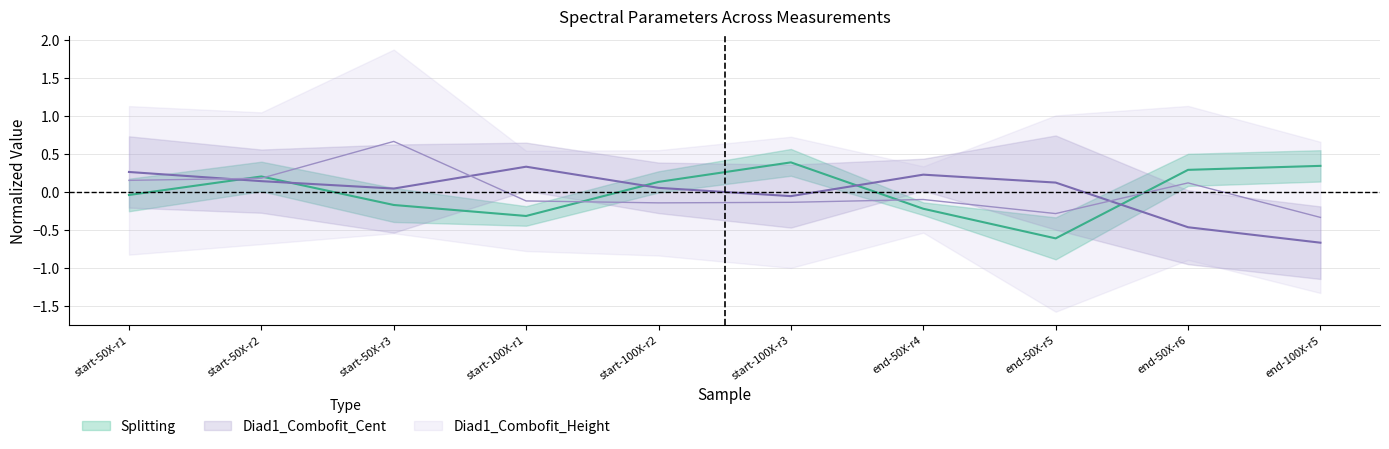

What is the difference between the maximum and minimum values in the Splitting series?

1.0